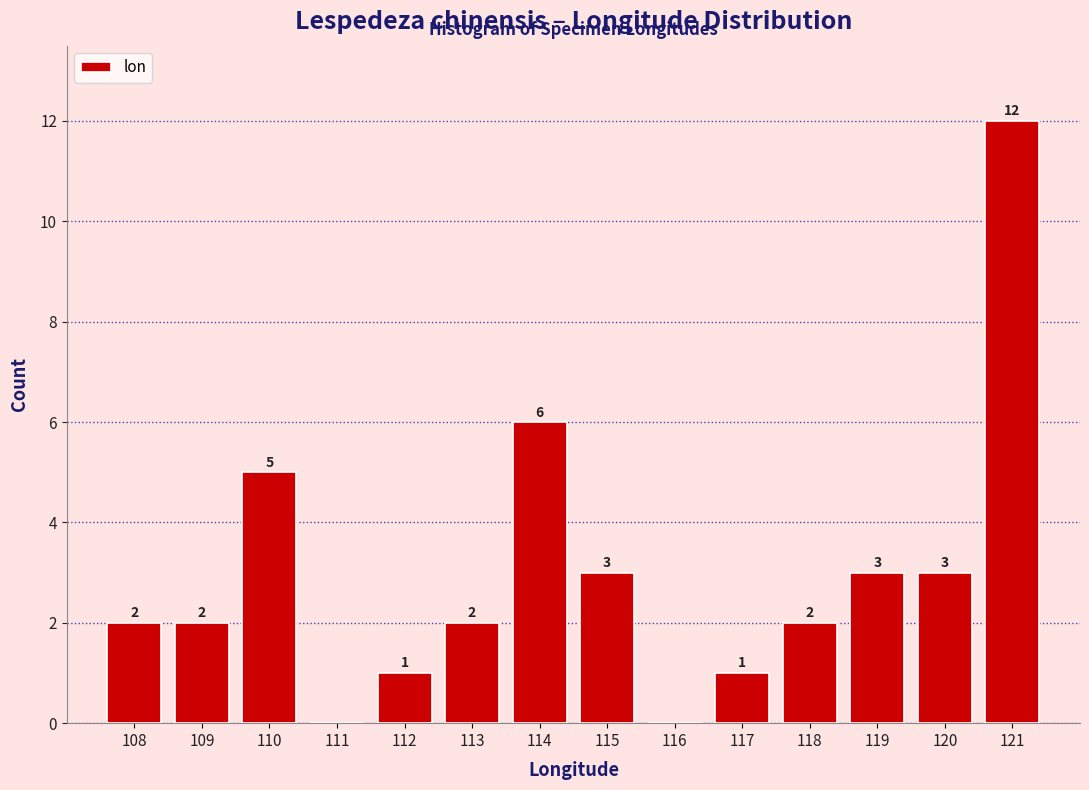

Reading left to right, what are all the values shown in this chart?

108=2	109=2	110=5	111=0	112=1	113=2	114=6	115=3	116=0	117=1	118=2	119=3	120=3	121=12